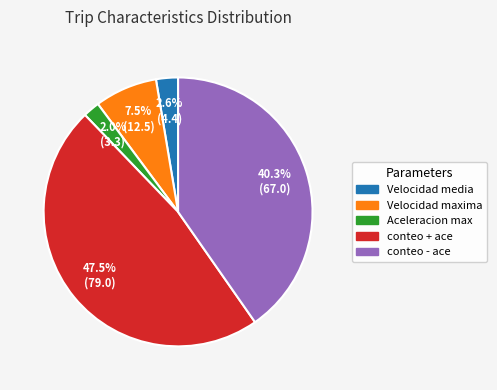

Does conteo - ace represent more than half of the total?

No